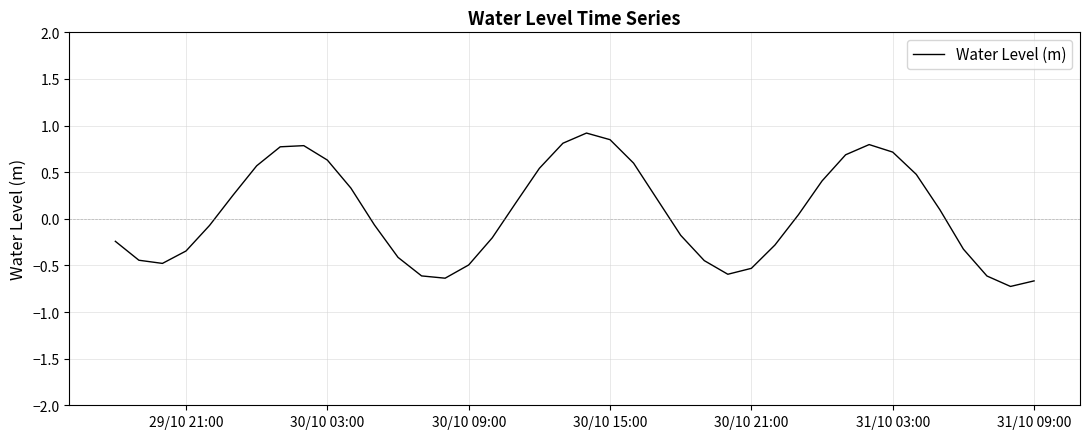

How many lines are shown in the chart?

1